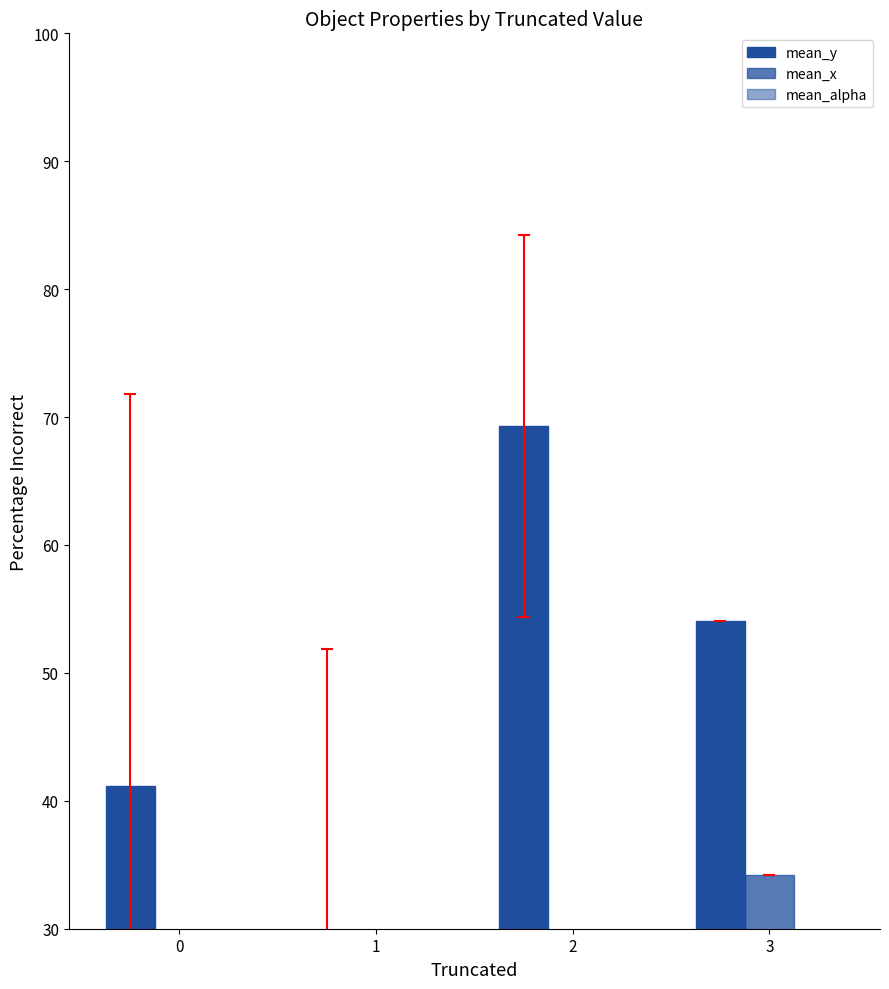

How many bars are there in total?

12